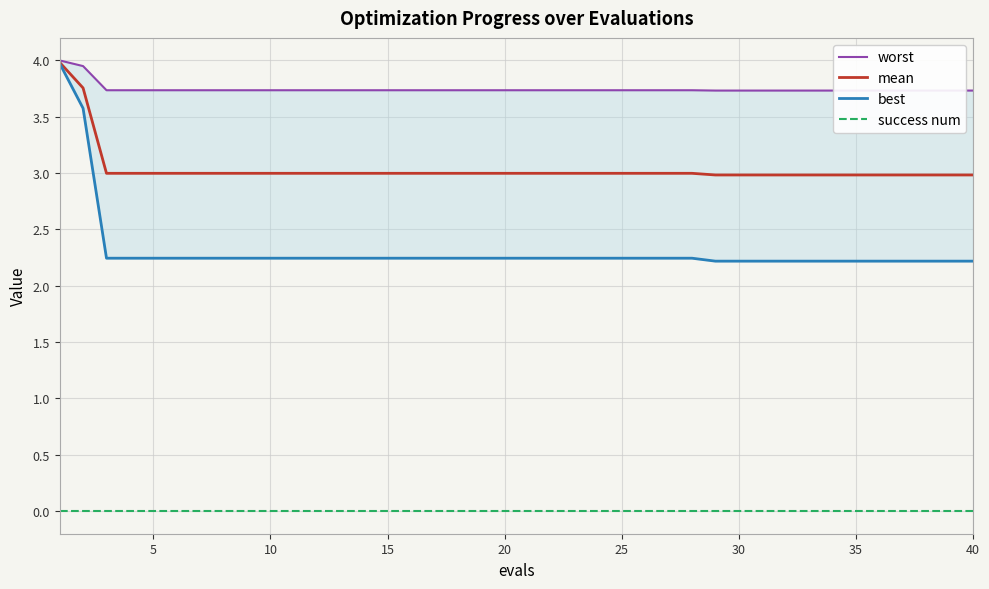

What are all the series names shown in the legend?

worst, mean, best, success num